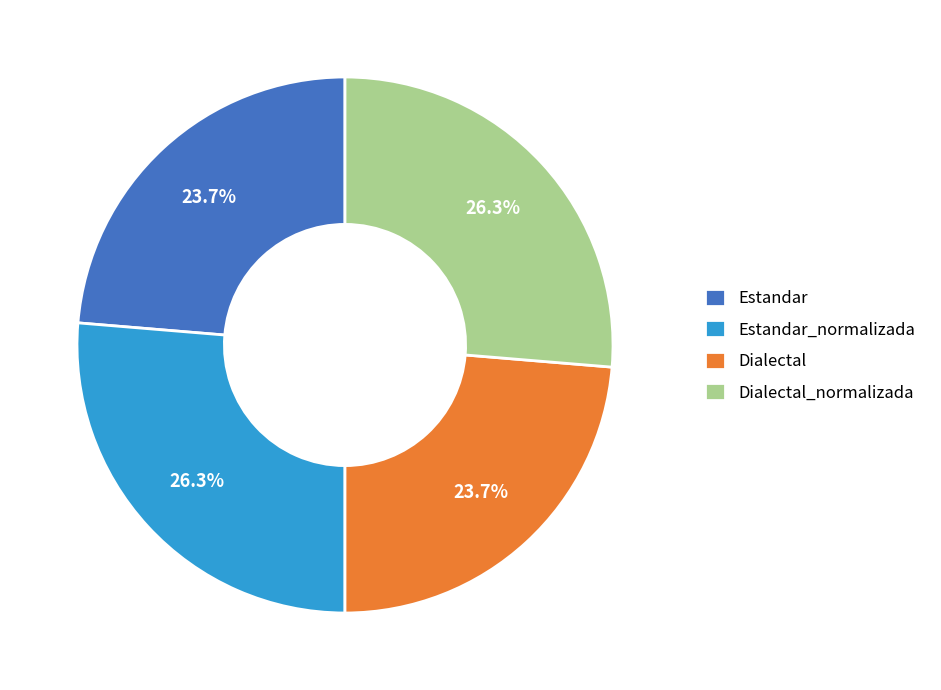

How many segments does this pie chart have?

4